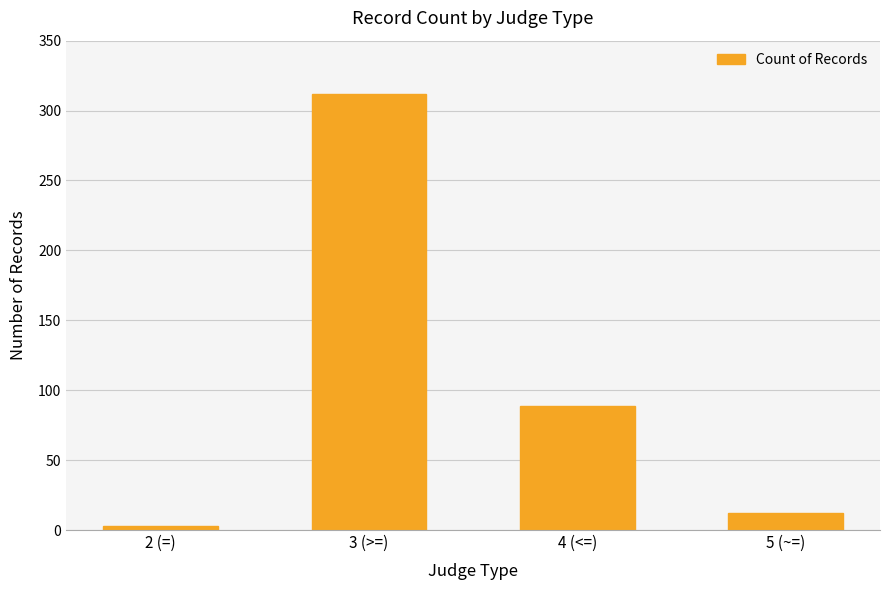

At which label is the value closest to 157?

4 (<=)